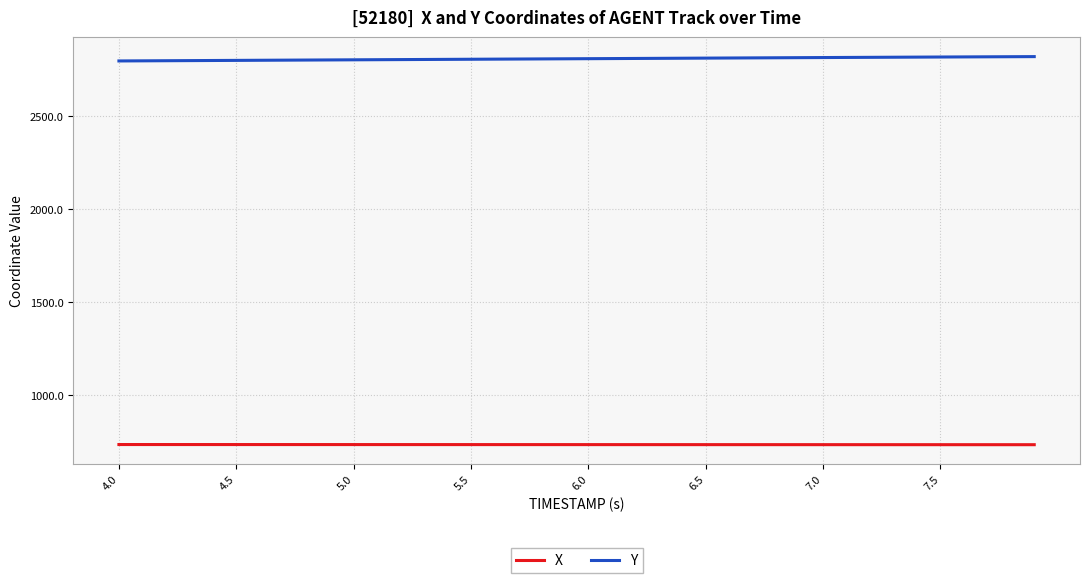

What is the maximum value shown in the chart?

2819.7